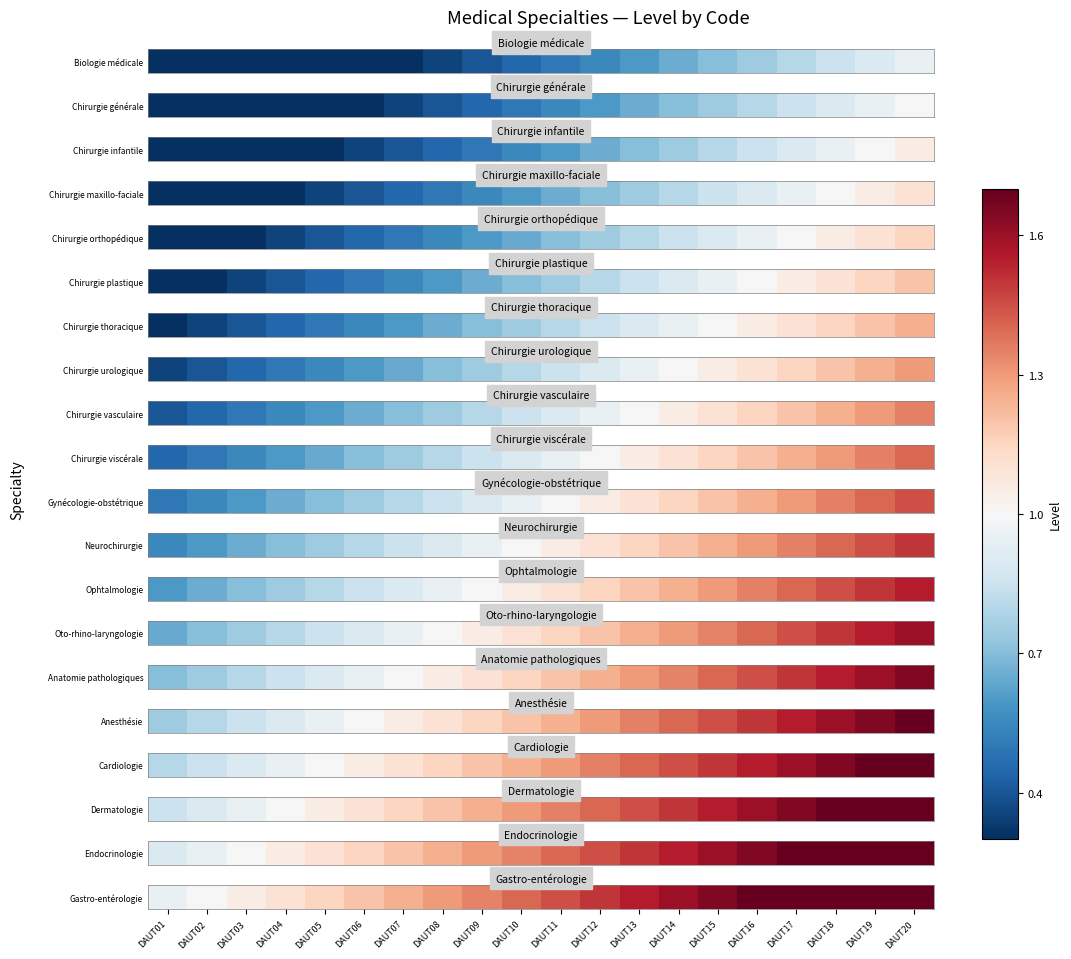

Where does the data first go above 1?

DAUT03